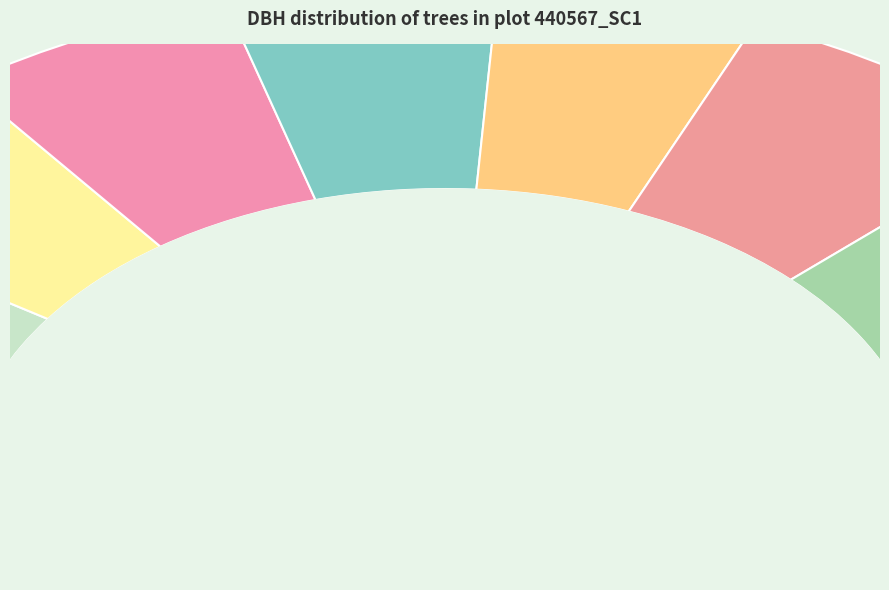

How many slices are in this pie chart?

9